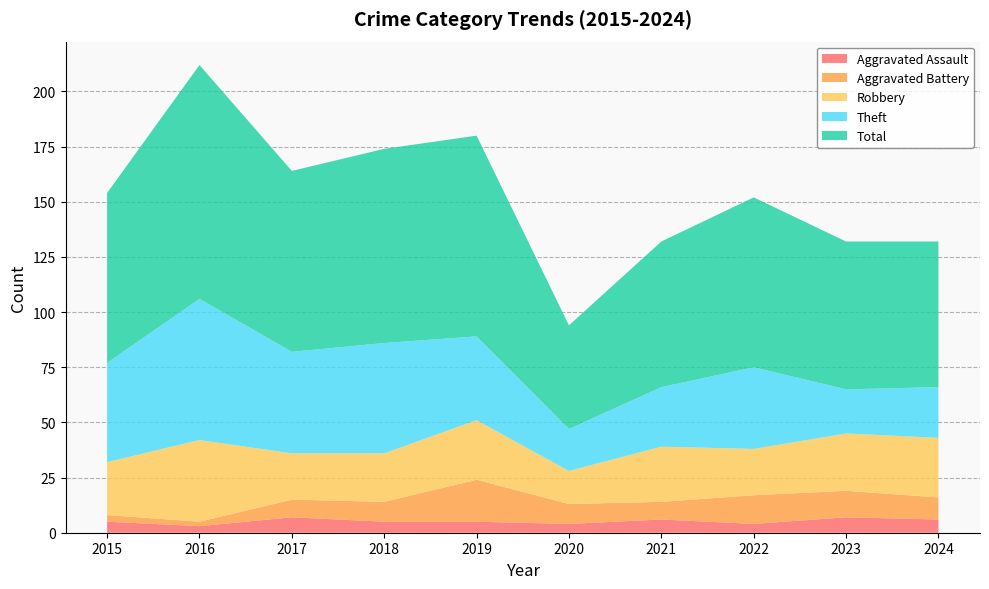

Reading right to left, list all the values displayed in this chart.

Aggravated Assault: 6	7	4	6	4	5	5	7	3	5
Aggravated Battery: 10	12	13	8	9	19	9	8	2	3
Robbery: 27	26	21	25	15	27	22	21	37	24
Theft: 23	20	37	27	19	38	50	46	64	45
Total: 66	67	77	66	47	91	88	82	106	77